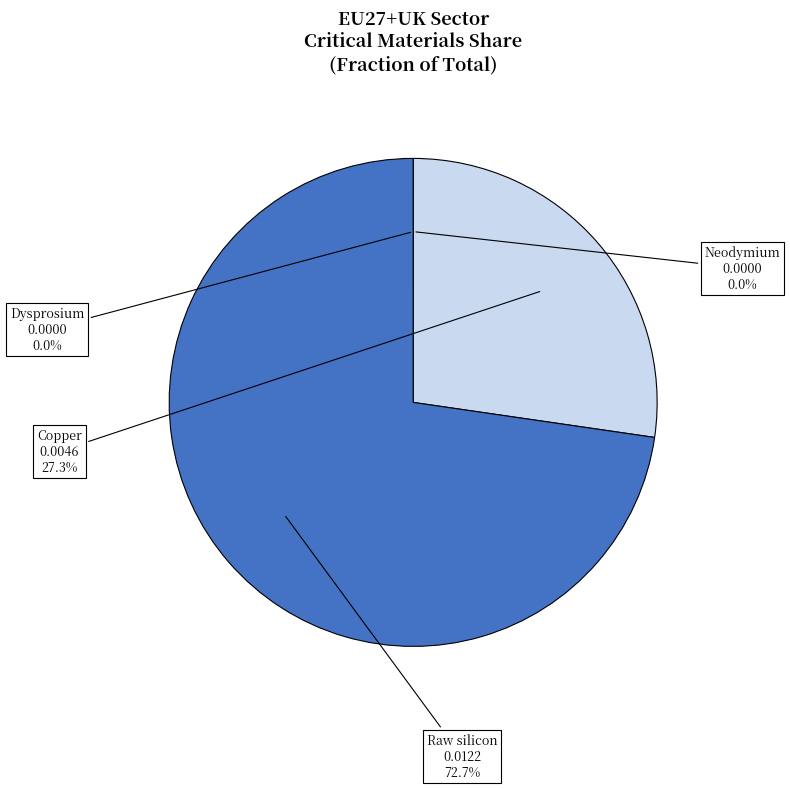

What is the total percentage of Copper and Raw silicon?

100.0%